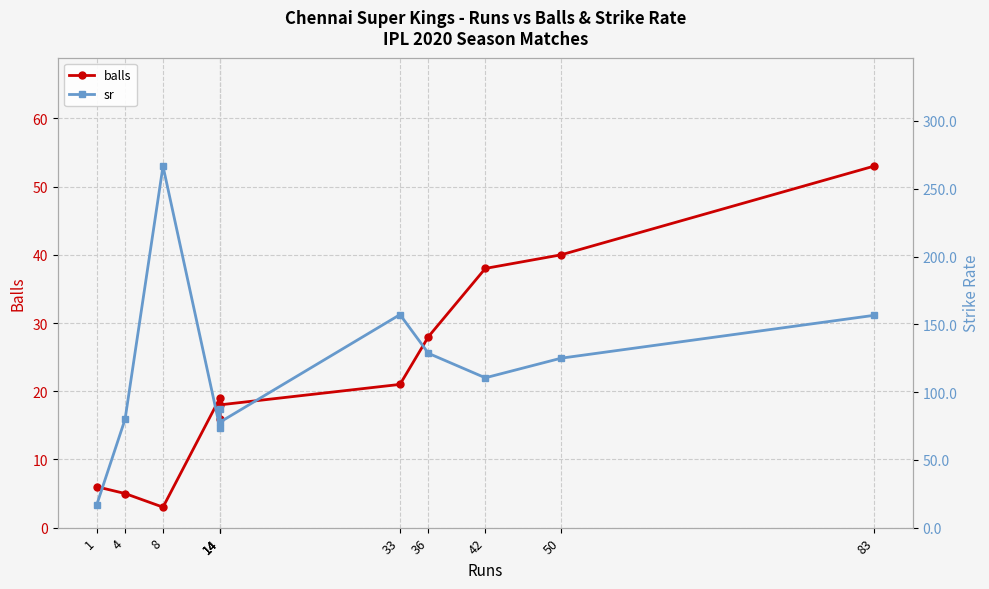

Which series has the widest spread of values?

sr